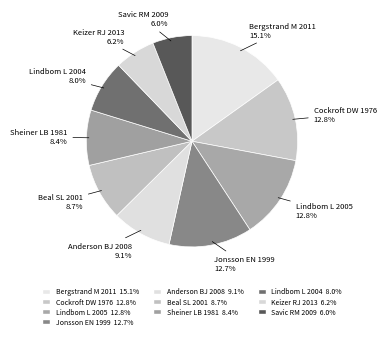

Is there a majority slice in this chart?

No